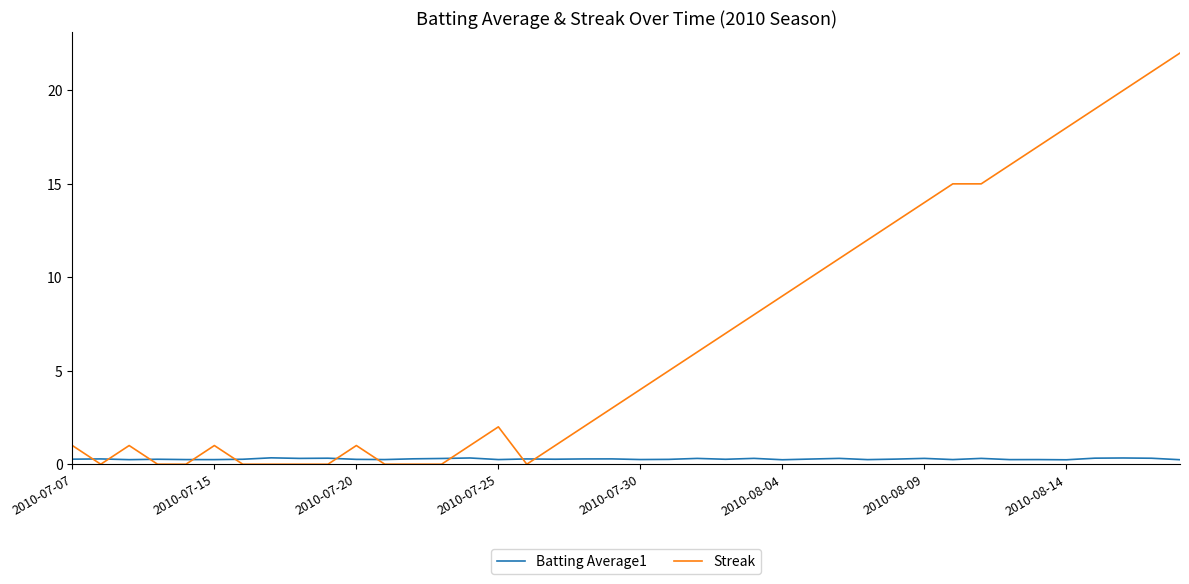

Which series has the widest spread of values?

Streak